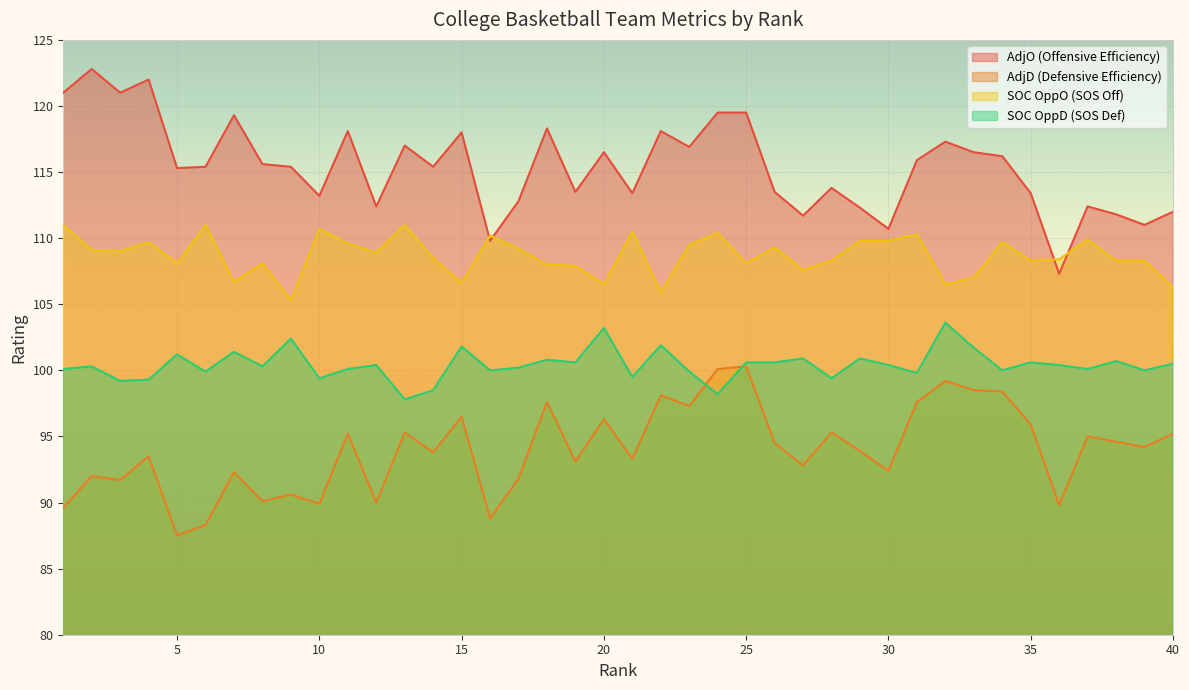

At how many categories does at least one series exceed 108?

40